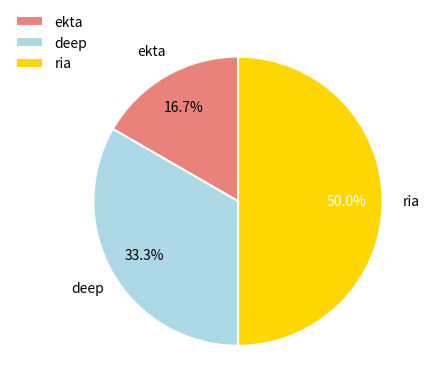

To the nearest percent, what is the combined percentage of deep and ria?

83%